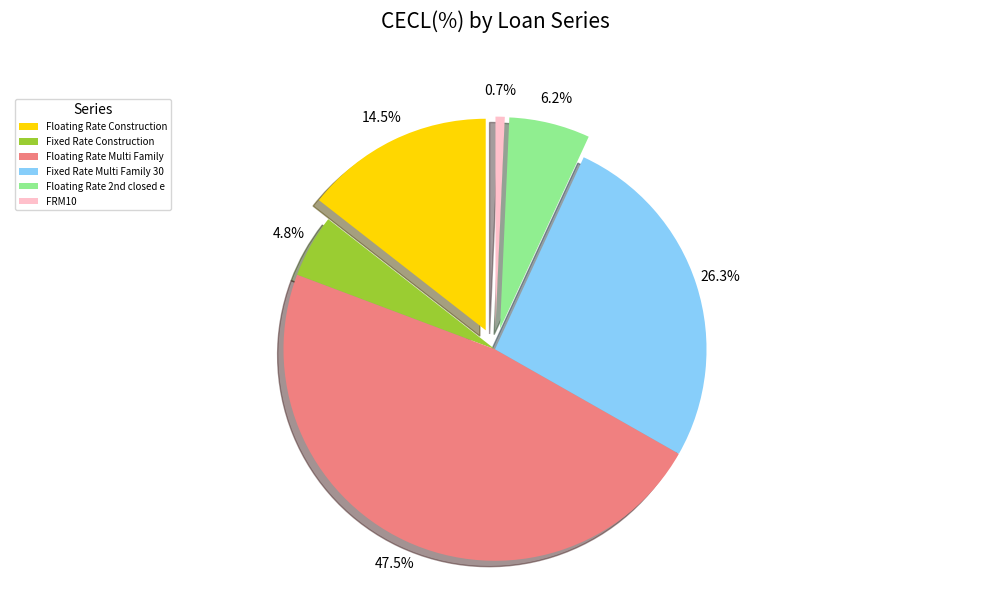

To the nearest percent, what portion does Floating Rate Construction represent?

14%